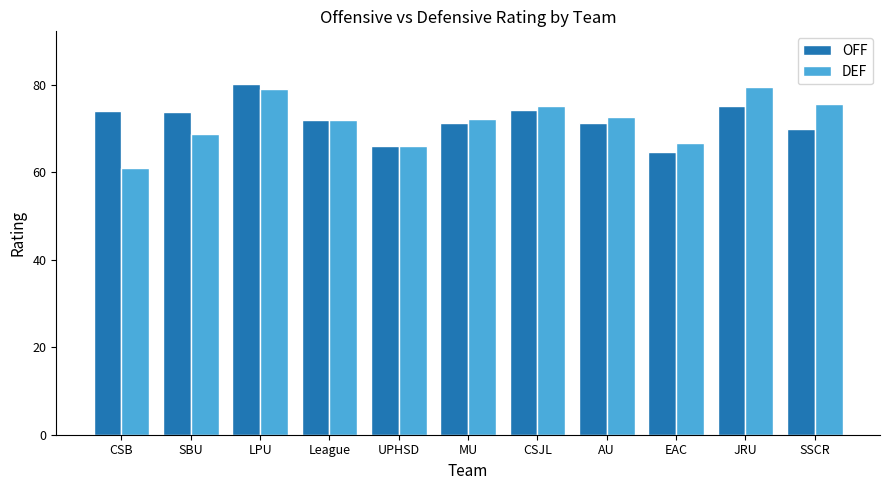

Between CSB and SBU, which series saw the biggest shift?

DEF